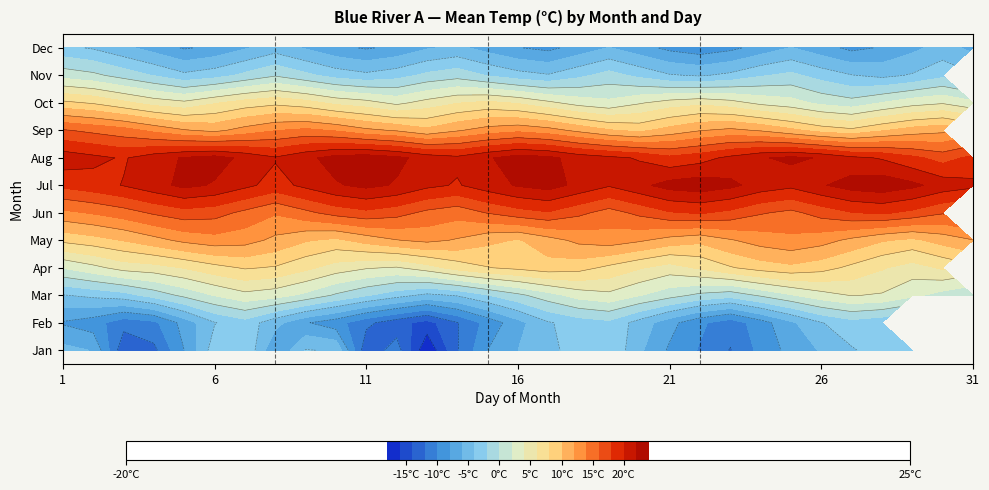

What is the average value of the Nov series?

-2.3